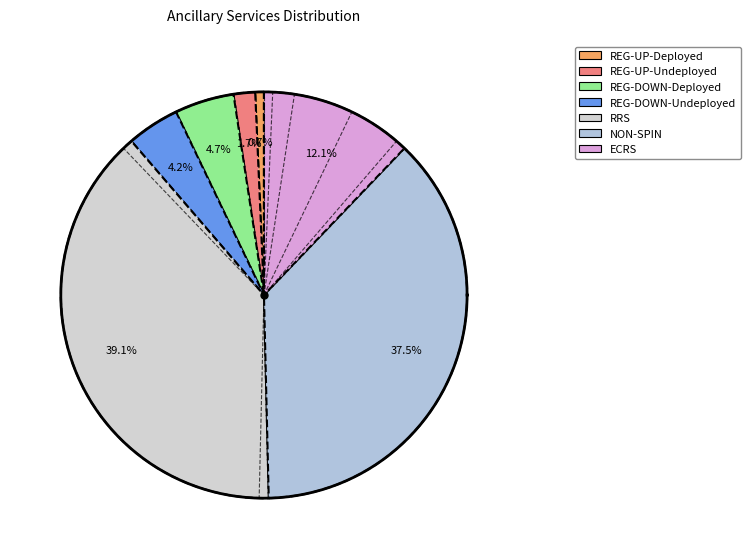

Which category has the smallest portion of the pie?

REG-UP-Deployed